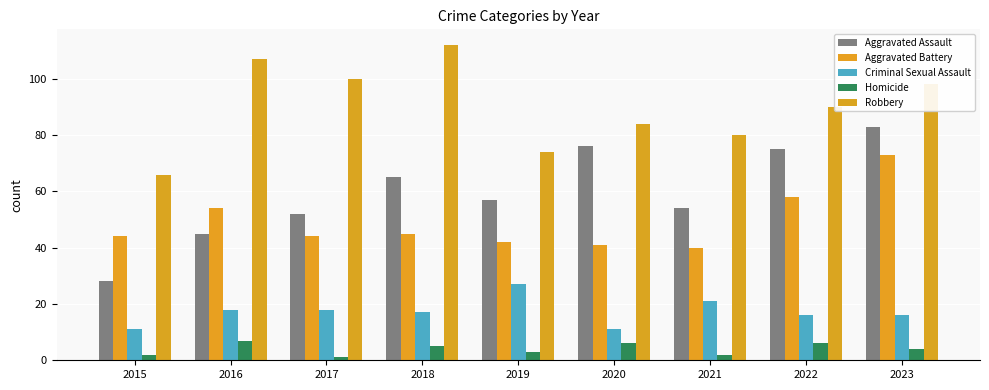

What is the difference between the Robbery values at 2023 and 2018?

14